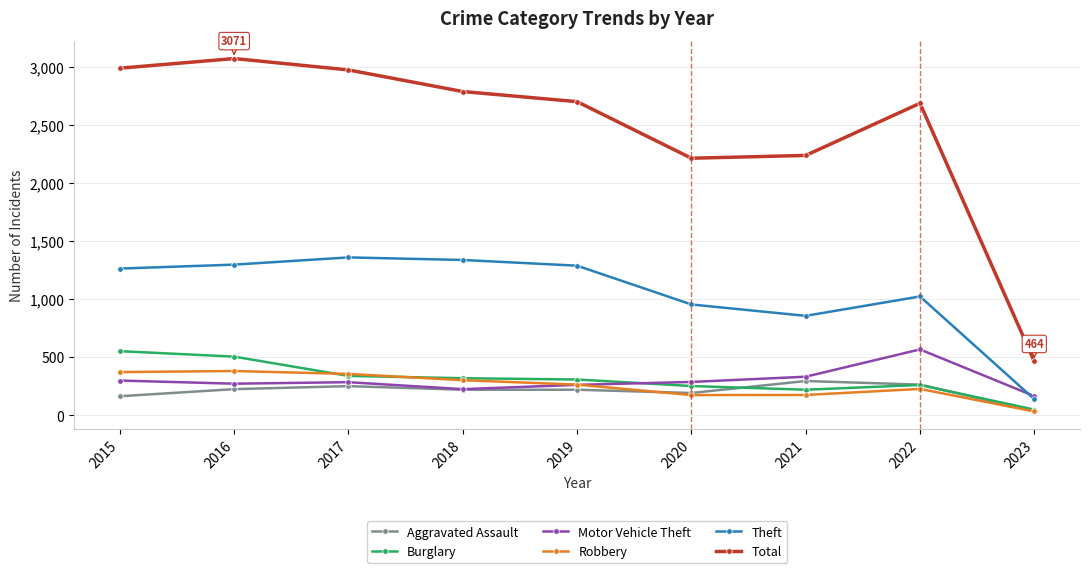

True or false: Robbery has more than 0 interior local peaks.

True